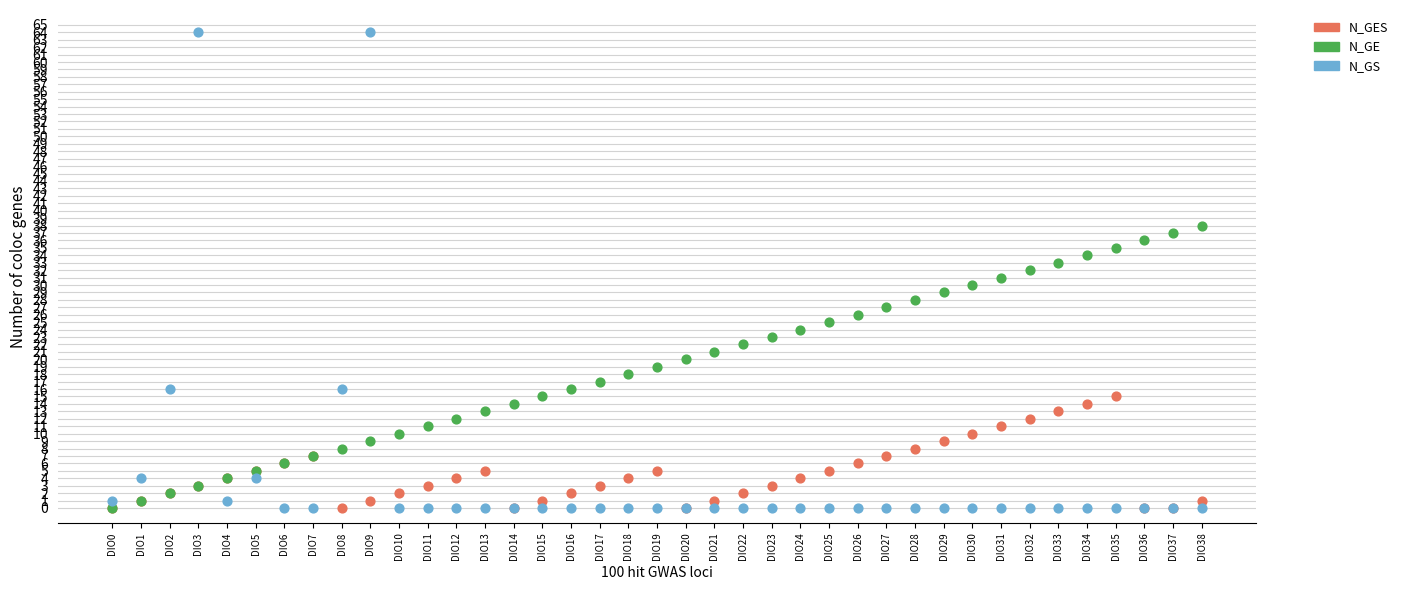

Which series has the largest Y range (max minus min)?

N_GS